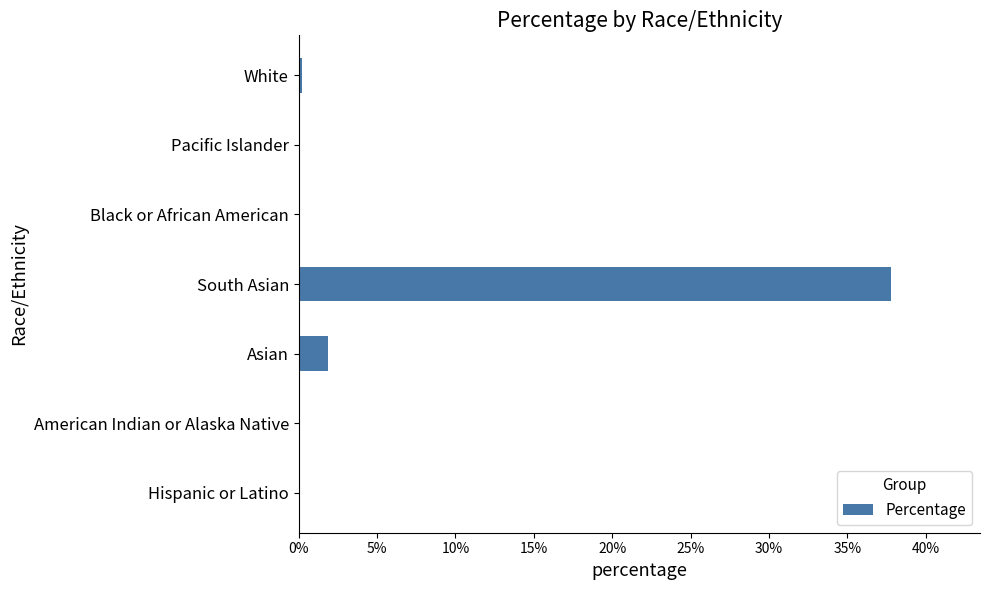

True or false: the data shows -22.1 at Black or African American.

False